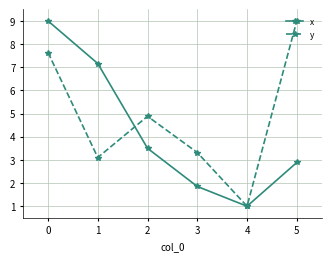

What is the average value of the y series?

4.8